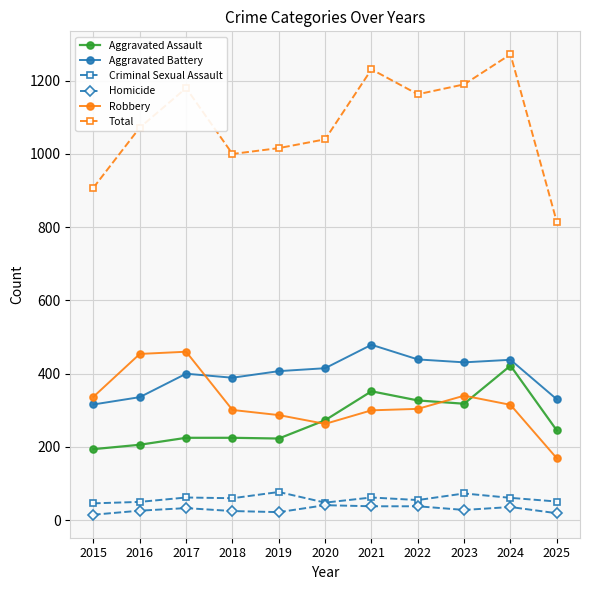

At how many categories does at least one series exceed 979?

9